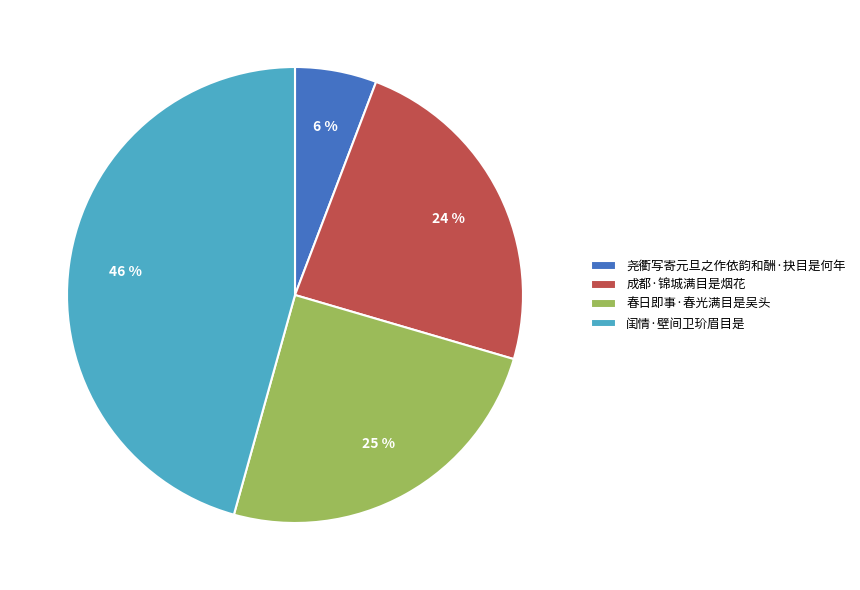

The 春日即事·春光满目是吴头 slice represents 25% of the pie. True or false?

True